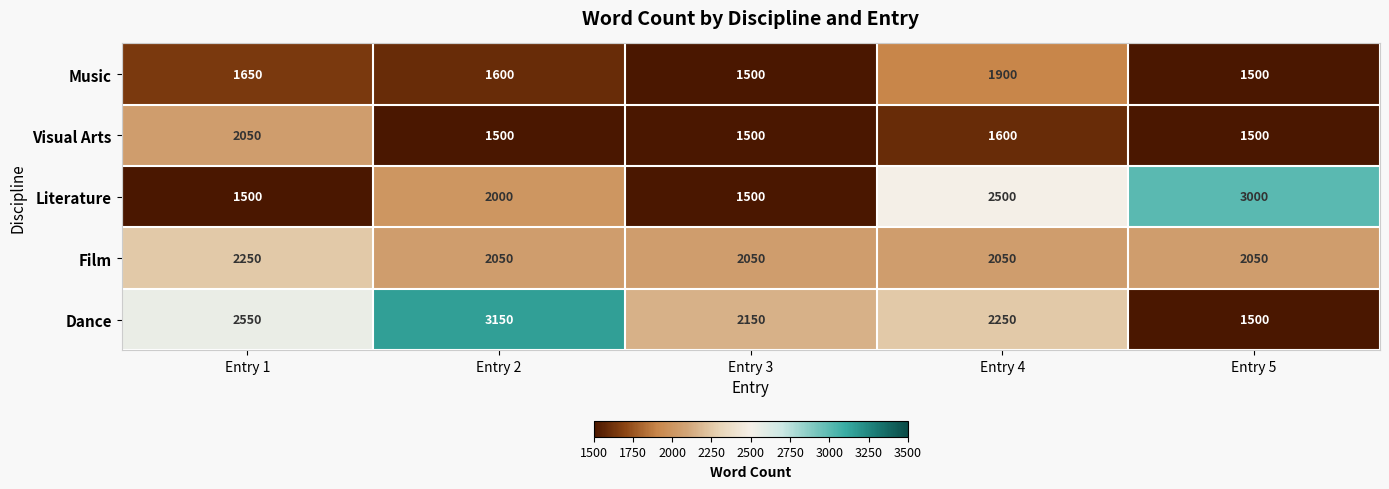

Is it true that Film equals 521 at Entry 2?

False